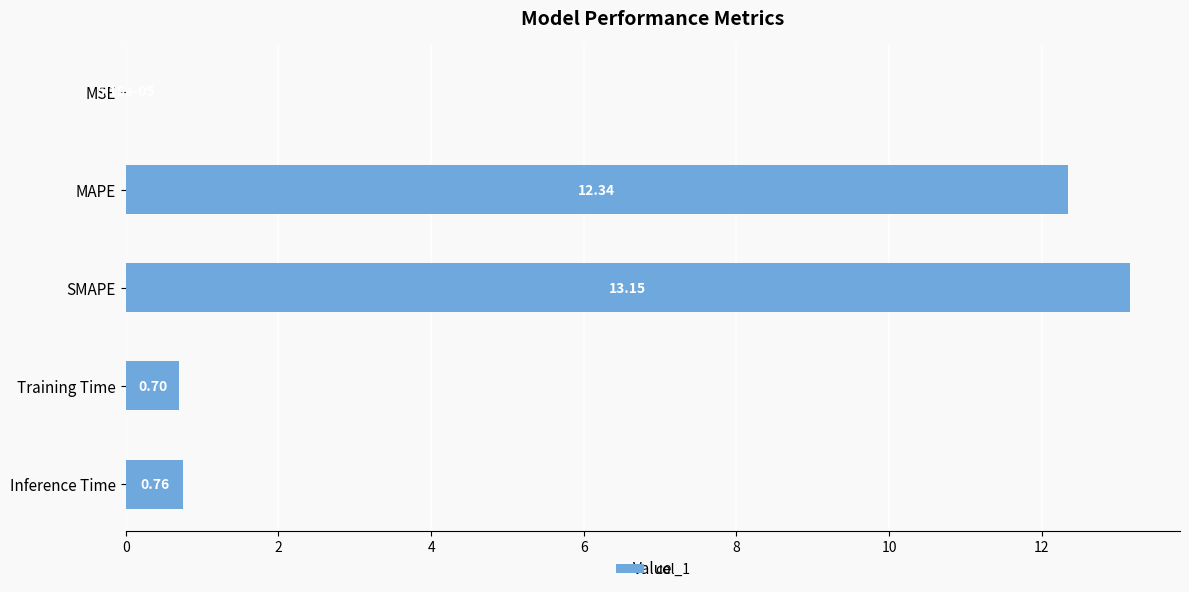

Are the bars horizontal?

Yes